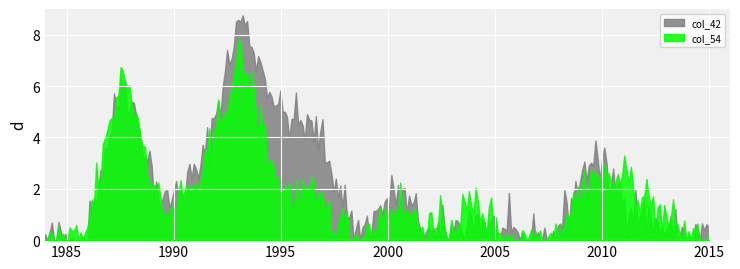

Which series has the largest range (max minus min)?

col_42